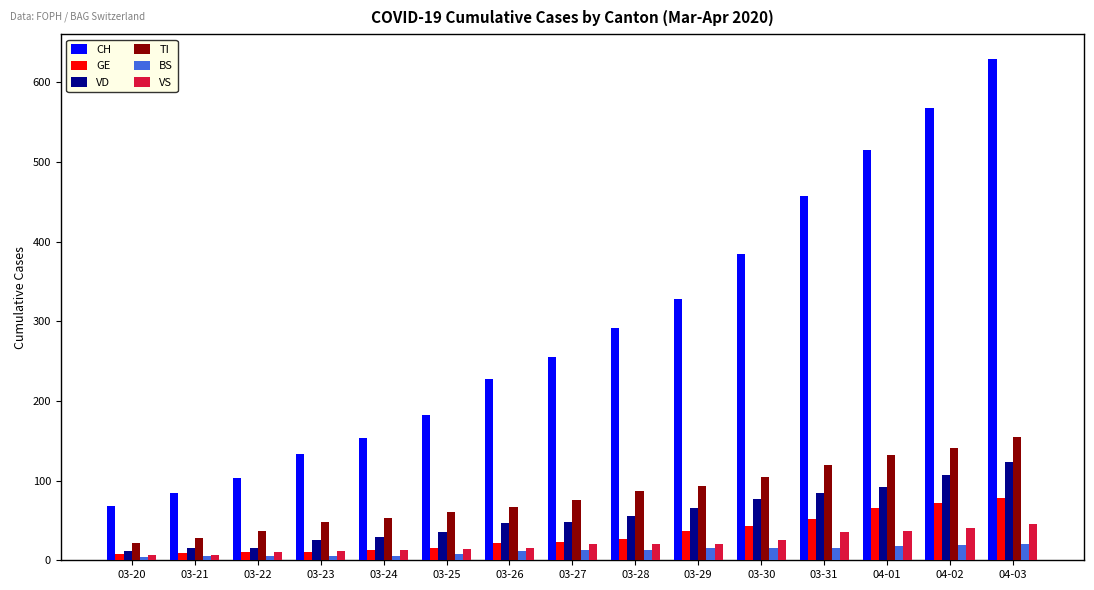

Is the value of GE at 03-26 greater than the value of BS at 03-26?

Yes